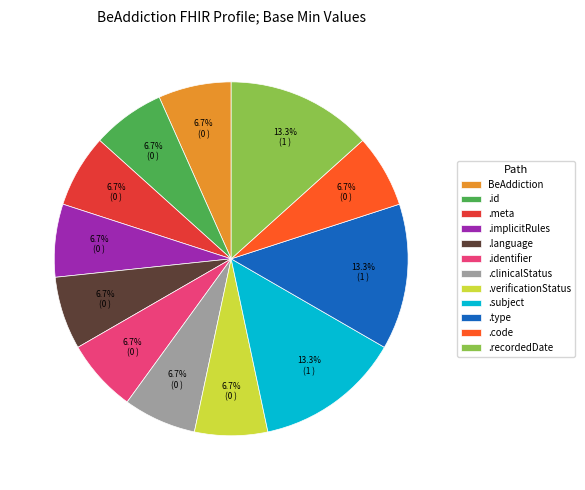

Which has a higher value, .implicitRules or .type?

.type